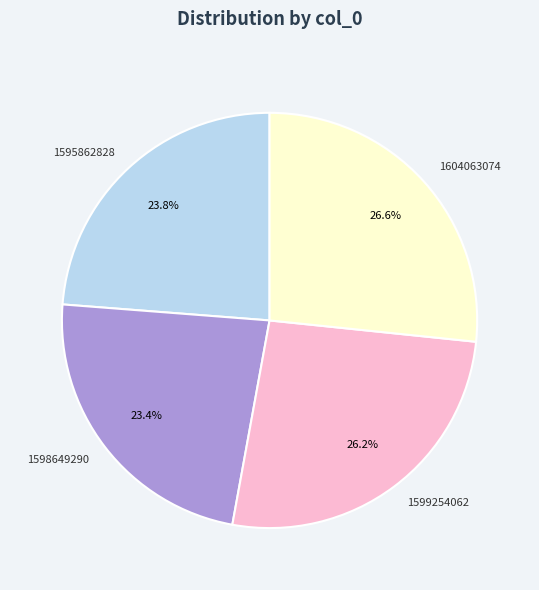

Does 1604063074 represent more than half of the total?

No